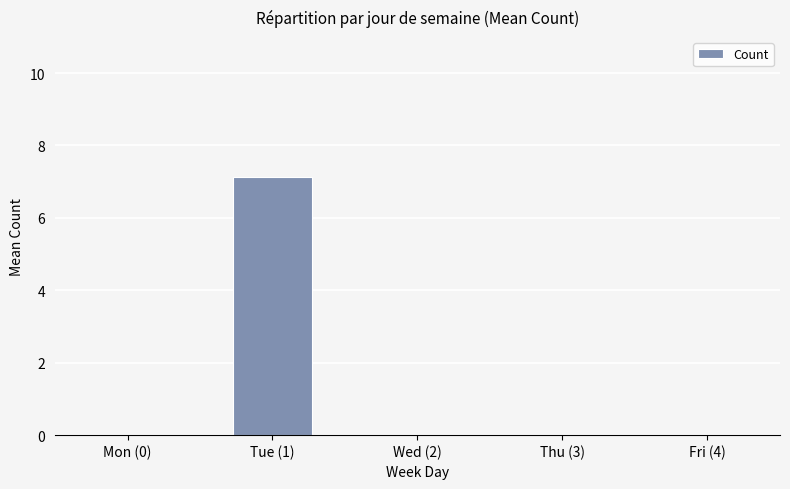

The chart shows a value of 0.0 at Fri (4). True or false?

True